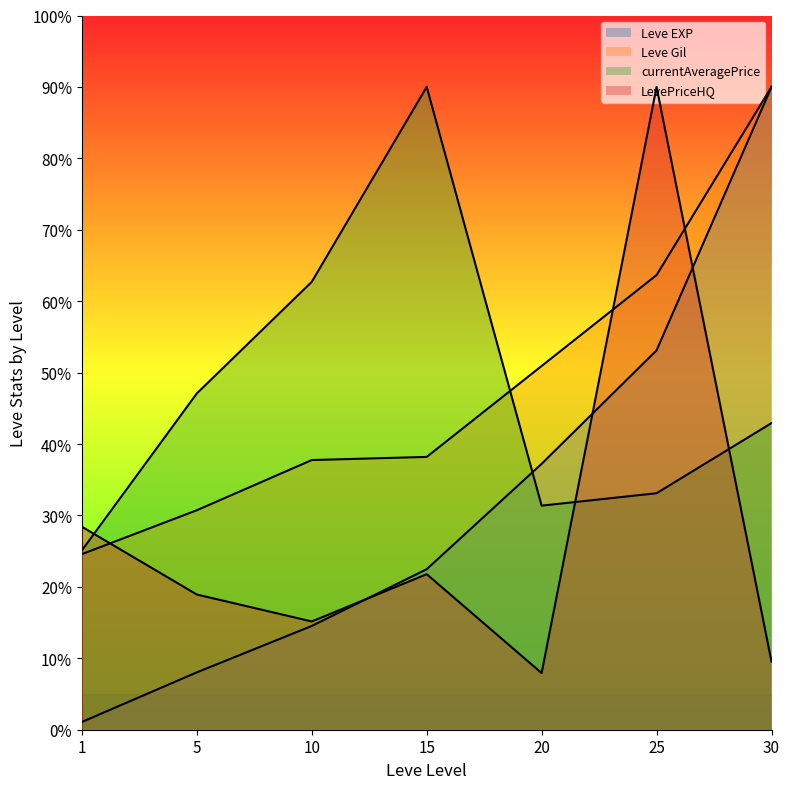

How many times do LevePriceHQ and Leve Gil cross each other?

3